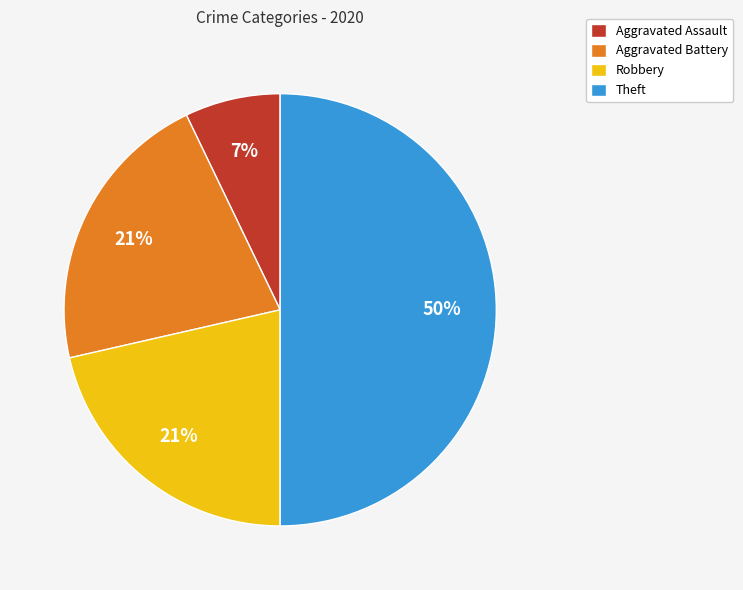

Is it true that Theft is 50% of the pie?

True